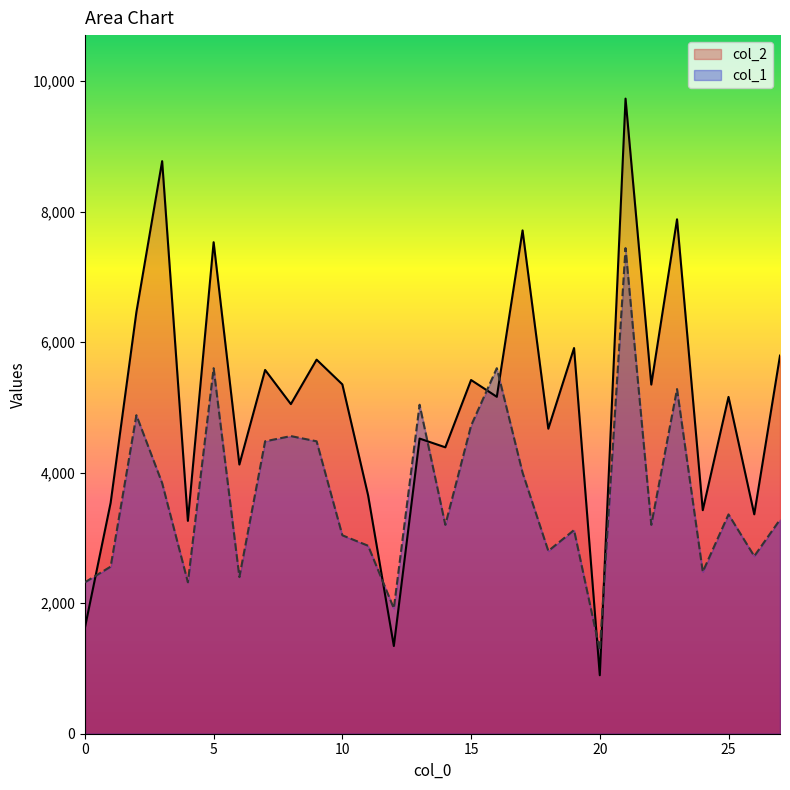

The col_2 series shows 9673 at 15. True or false?

False